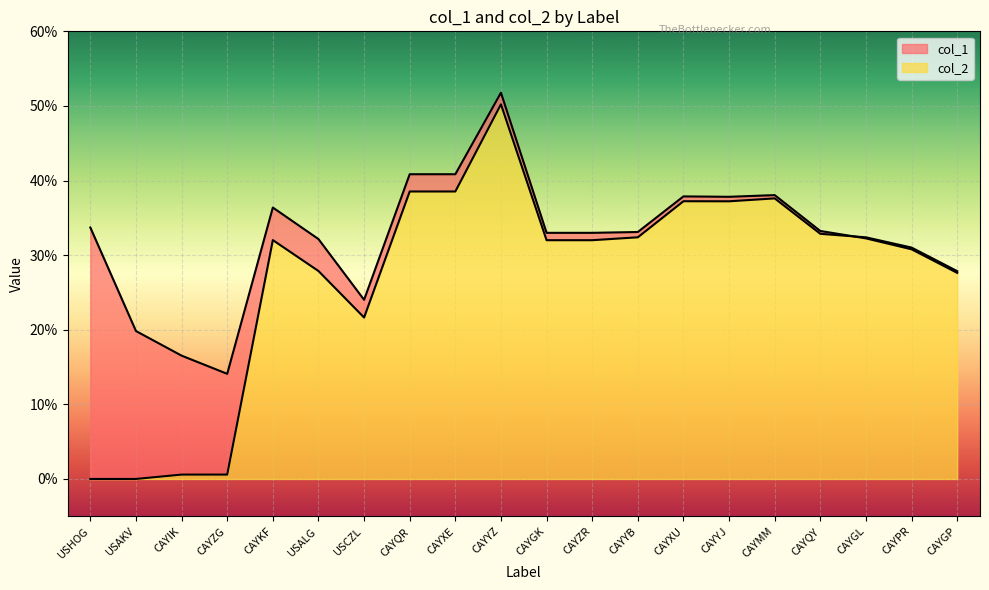

What is the value of the col_1 point at the 7th from the left?

0.2